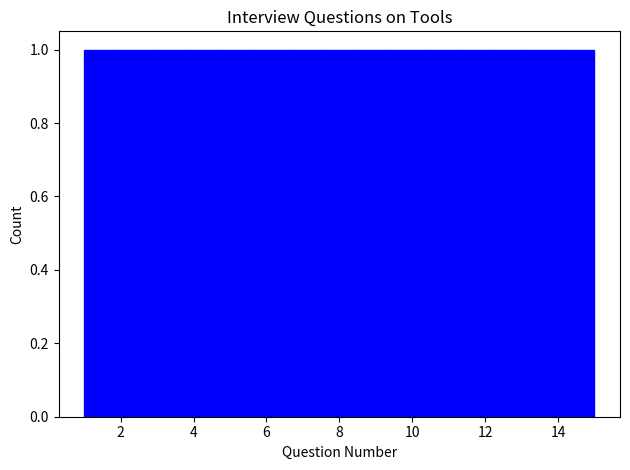

Reading left to right, transcribe this chart: for each bar, give the range it covers on the x-axis and its height. Neither the bar edges nor the heights are printed on the chart, so give them approximately, as read against the axes.

1.0 to 2.0: 1
2.0 to 2.8: 1
2.8 to 3.8: 1
3.8 to 4.8: 1
4.8 to 5.6: 1
5.6 to 6.6: 1
6.6 to 7.6: 1
7.6 to 8.4: 1
8.4 to 9.4: 1
9.4 to 10.4: 1
10.4 to 11.2: 1
11.2 to 12.2: 1
12.2 to 13.2: 1
13.2 to 14.0: 1
14.0 to 15.0: 1